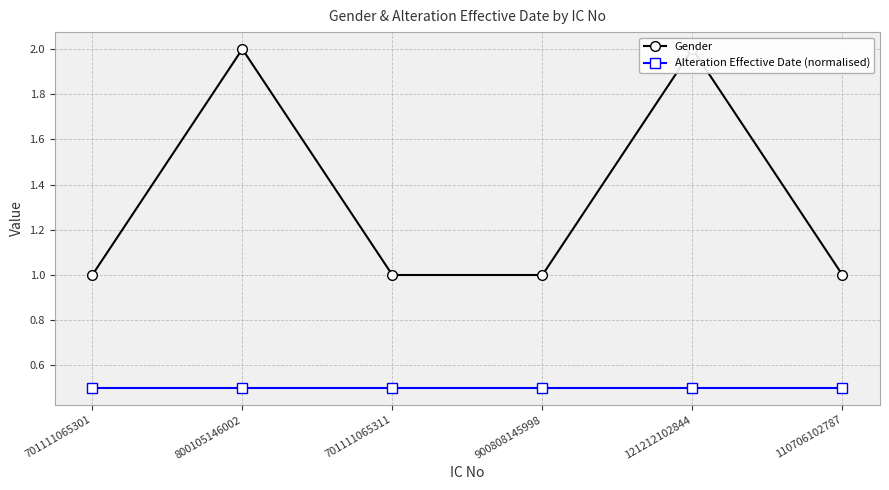

True or false: Alteration Effective Date (normalised) and Gender cross at least once.

False